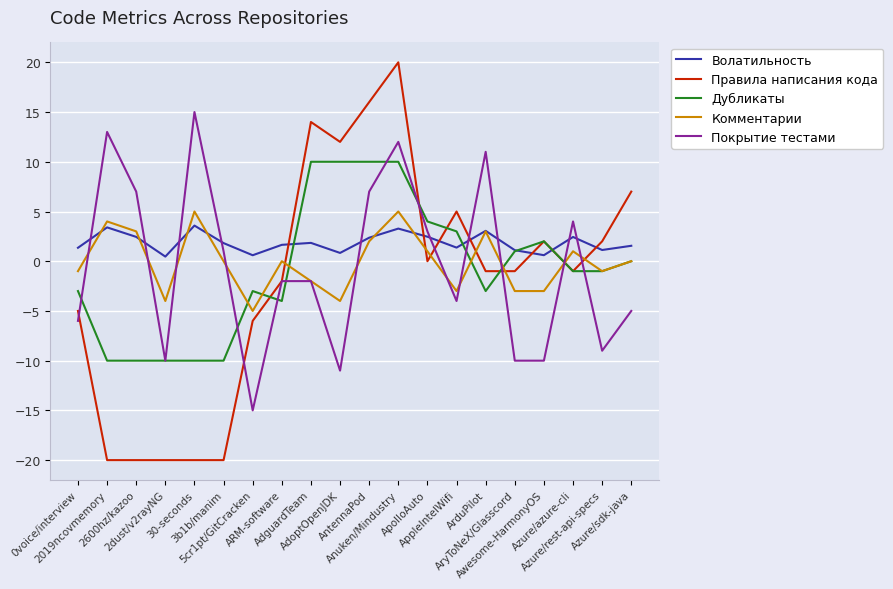

Which series has the largest range (max minus min)?

Правила написания кода